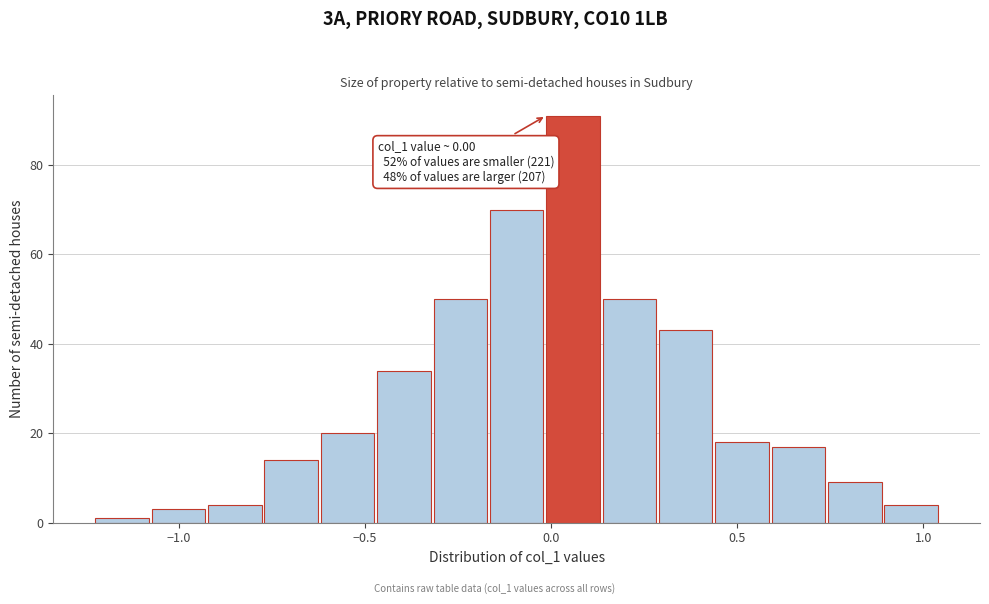

Read against the x-axis, roughly where is the centre of the tallest bar?

0.05